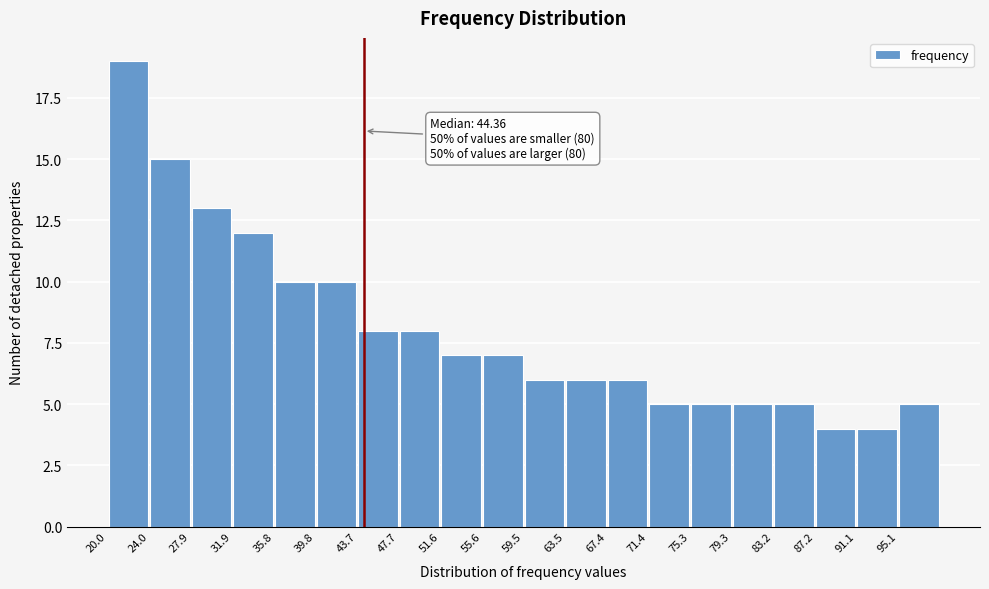

Over which range of the x-axis is the bar tallest?

20.0 to 24.0